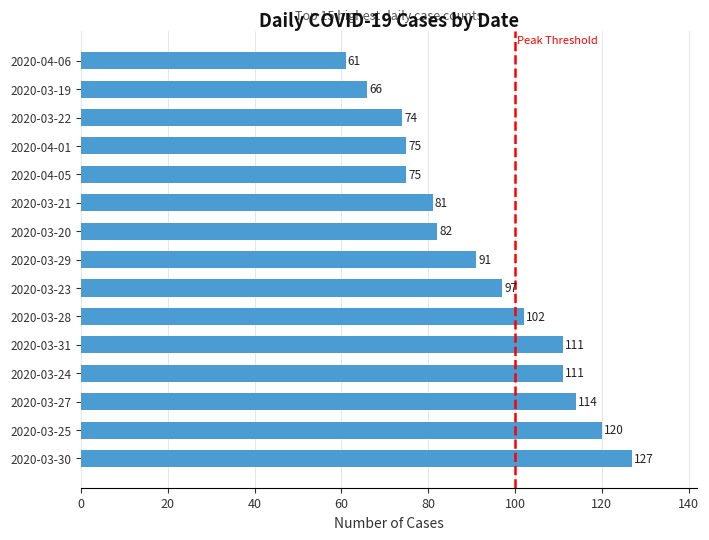

What value does the data have at 2020-03-28?

102